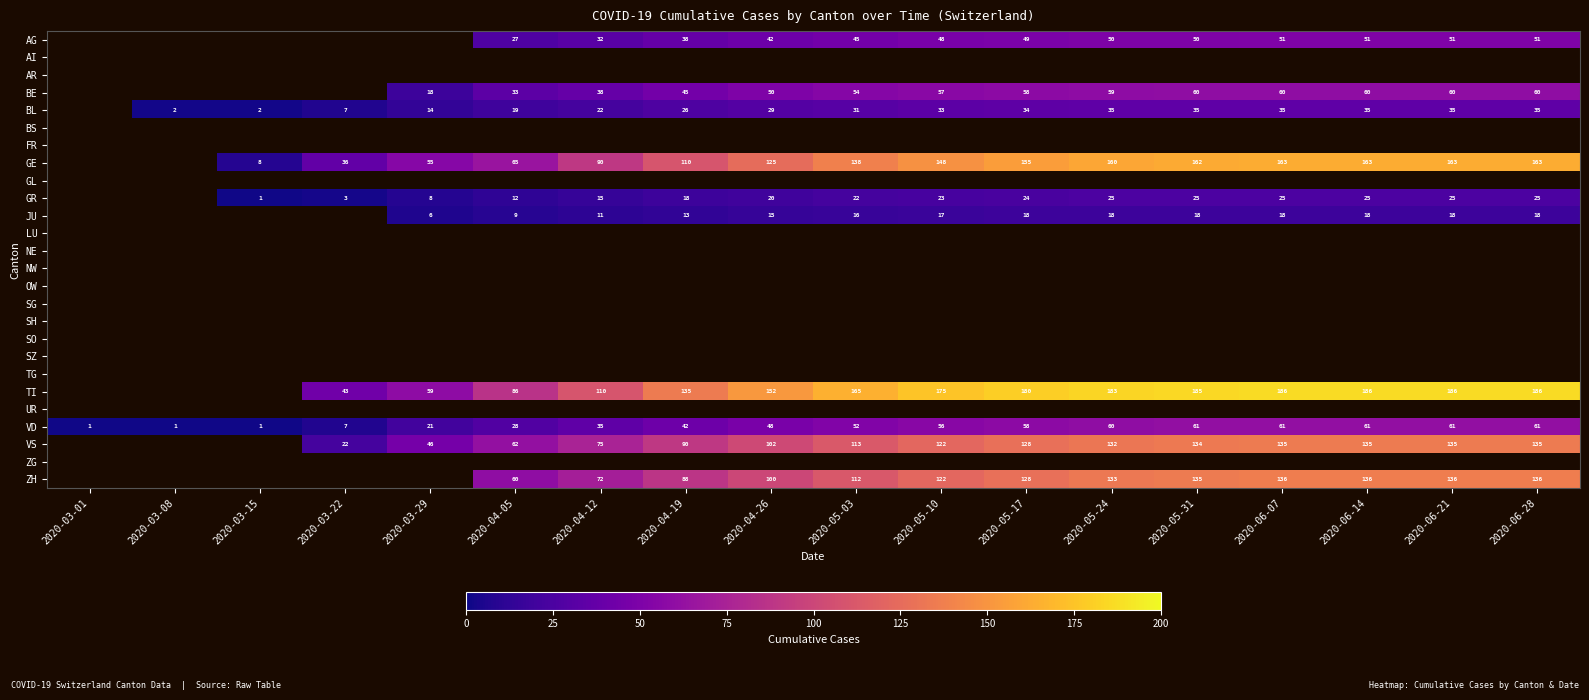

What is the highest value of the VD series?

61